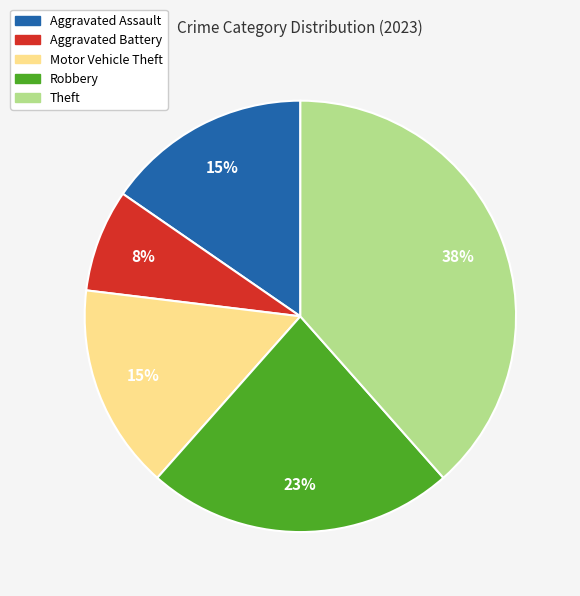

Count the number of slices in the pie.

5